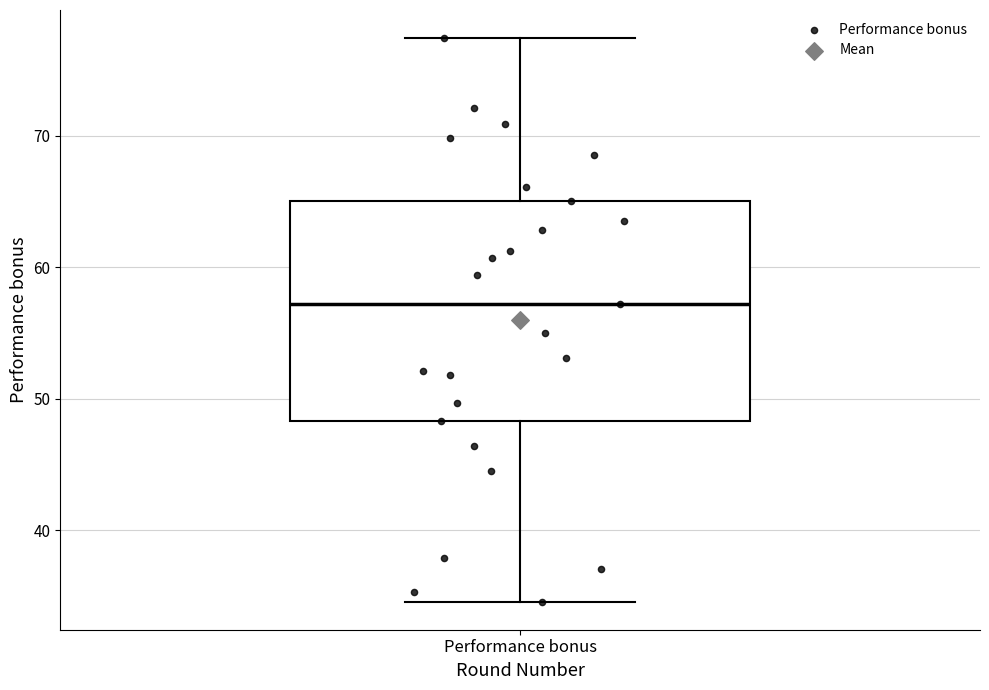

Where does the lower whisker of the box for Performance bonus end on the y-axis? The values are not printed on the chart, so give them approximately, as read against the axis.

35